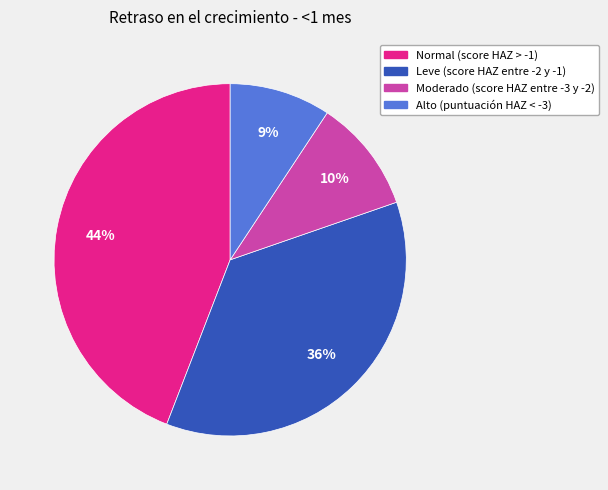

Between Normal (score HAZ > -1) and Moderado (score HAZ entre -3 y -2), which is larger?

Normal (score HAZ > -1)